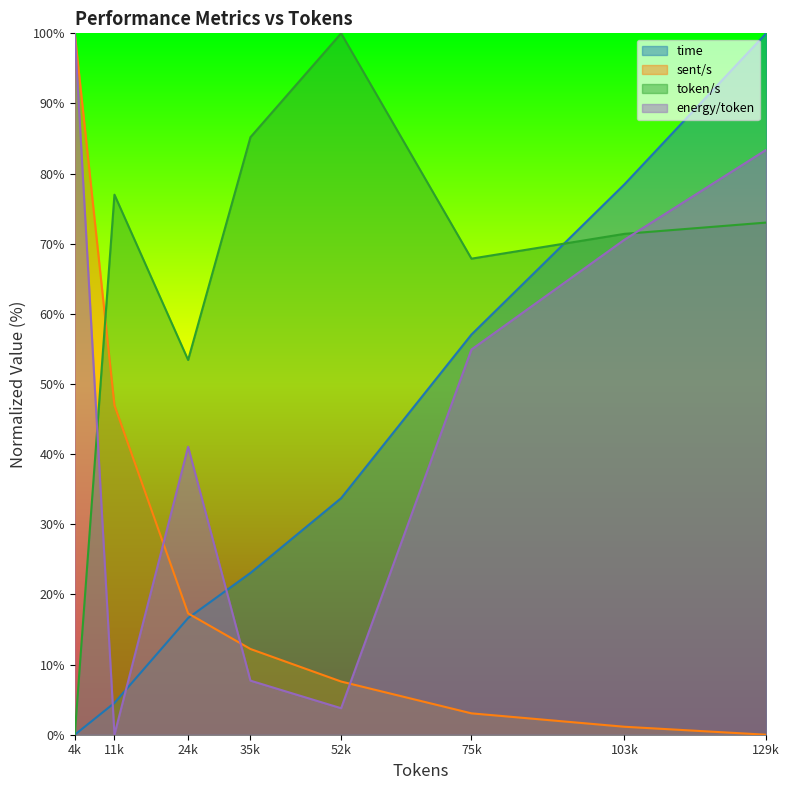

Count the number of data series in this chart.

4